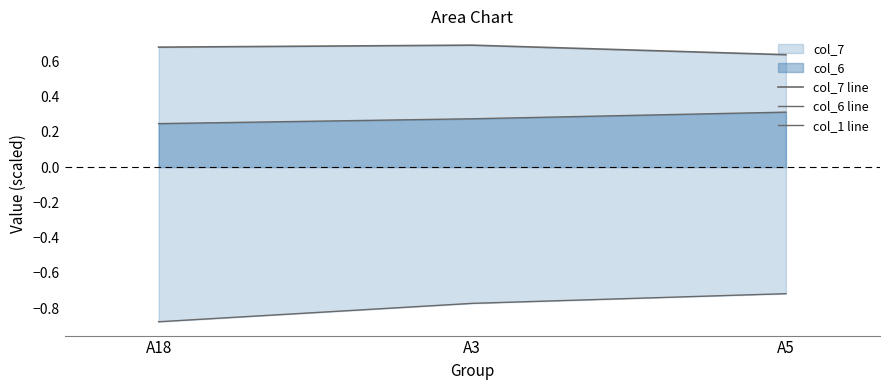

At which category does the chart reach its peak across all series?

A3